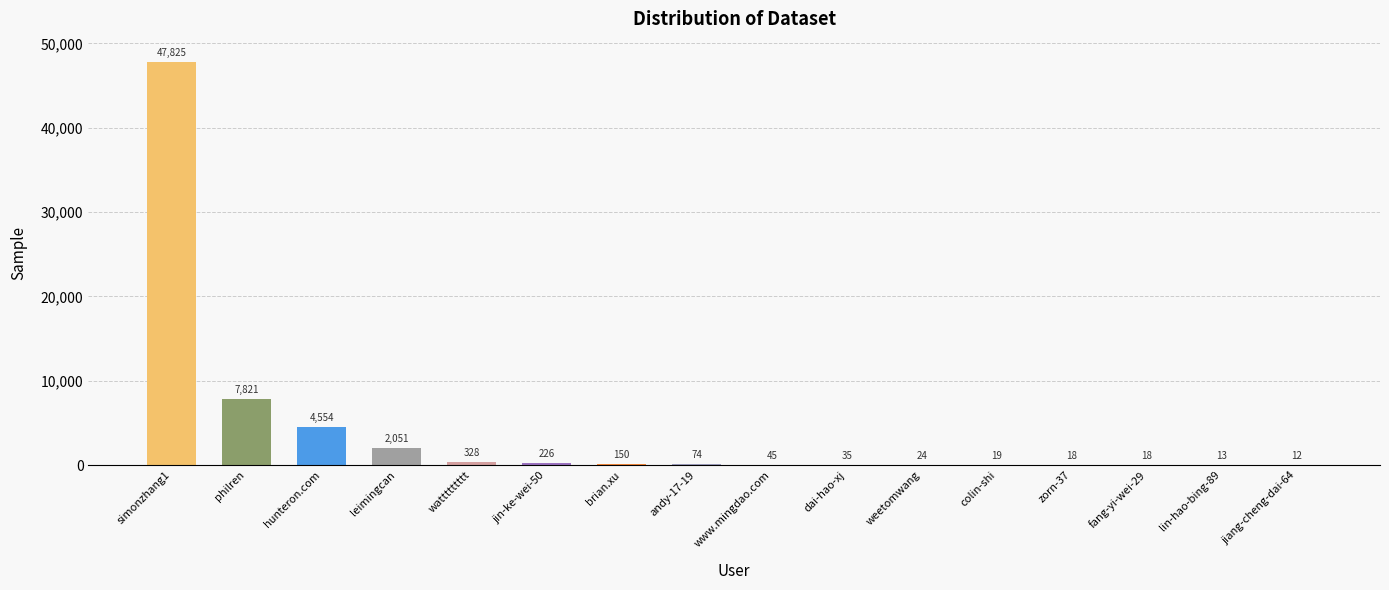

Is it true that the value at philren is 13882?

False